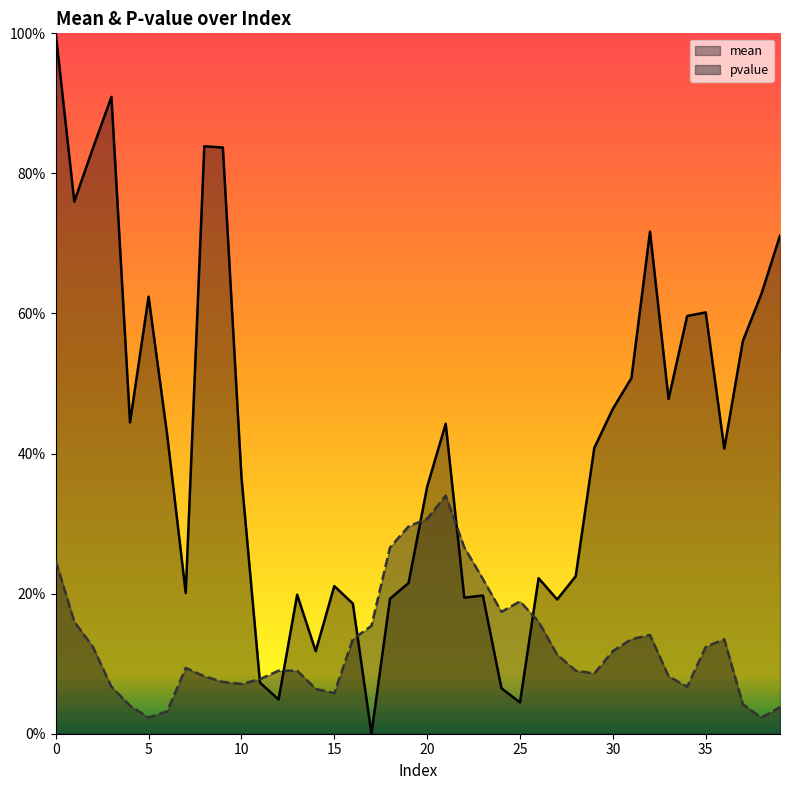

How many interior local valleys does the mean series have?

11